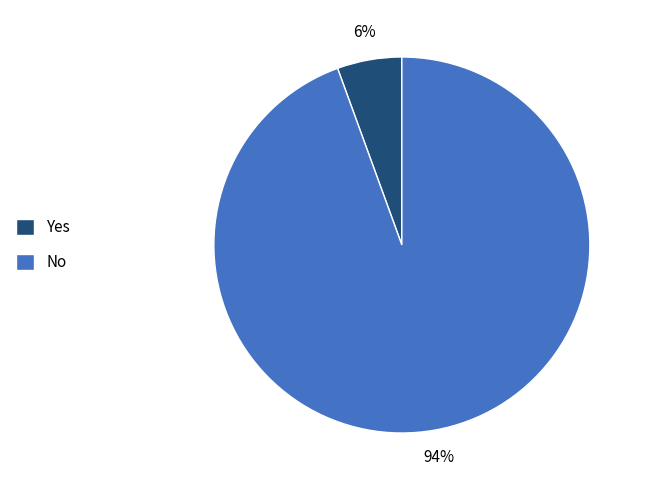

The Yes slice represents 1% of the pie. True or false?

False